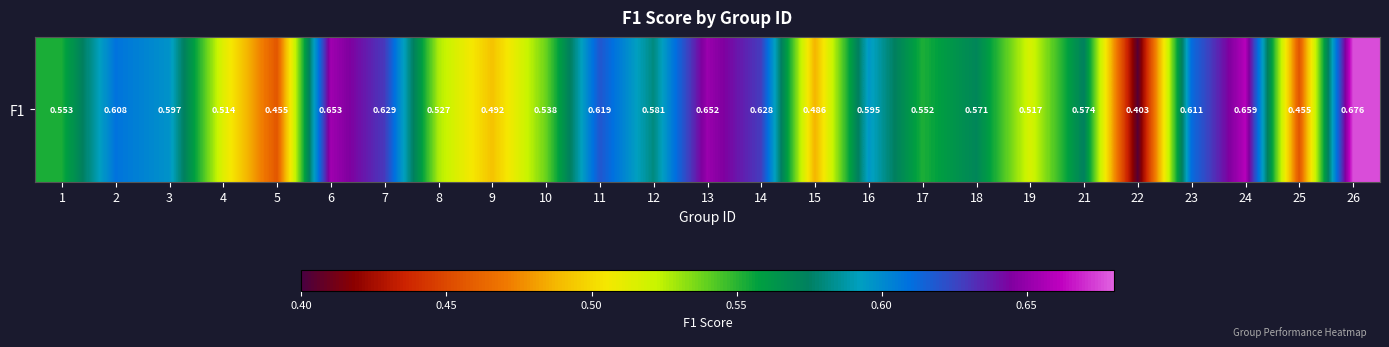

What is the sum of all values?

14.1